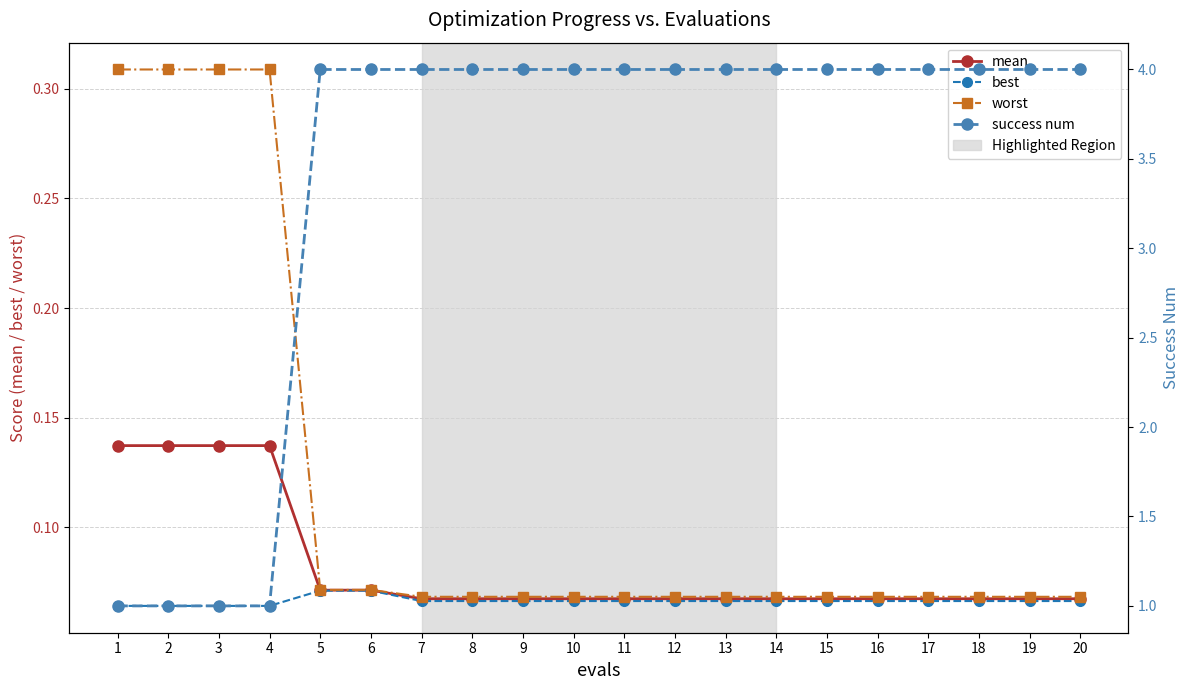

Reading left to right, what are all the values shown in this chart?

mean: 1=0.1	2=0.1	3=0.1	4=0.1	5=0.1	6=0.1	7=0.1	8=0.1	9=0.1	10=0.1	11=0.1	12=0.1	13=0.1	14=0.1	15=0.1	16=0.1	17=0.1	18=0.1	19=0.1	20=0.1
best: 1=0.1	2=0.1	3=0.1	4=0.1	5=0.1	6=0.1	7=0.1	8=0.1	9=0.1	10=0.1	11=0.1	12=0.1	13=0.1	14=0.1	15=0.1	16=0.1	17=0.1	18=0.1	19=0.1	20=0.1
worst: 1=0.3	2=0.3	3=0.3	4=0.3	5=0.1	6=0.1	7=0.1	8=0.1	9=0.1	10=0.1	11=0.1	12=0.1	13=0.1	14=0.1	15=0.1	16=0.1	17=0.1	18=0.1	19=0.1	20=0.1
success num: 1=1.0	2=1.0	3=1.0	4=1.0	5=4.0	6=4.0	7=4.0	8=4.0	9=4.0	10=4.0	11=4.0	12=4.0	13=4.0	14=4.0	15=4.0	16=4.0	17=4.0	18=4.0	19=4.0	20=4.0